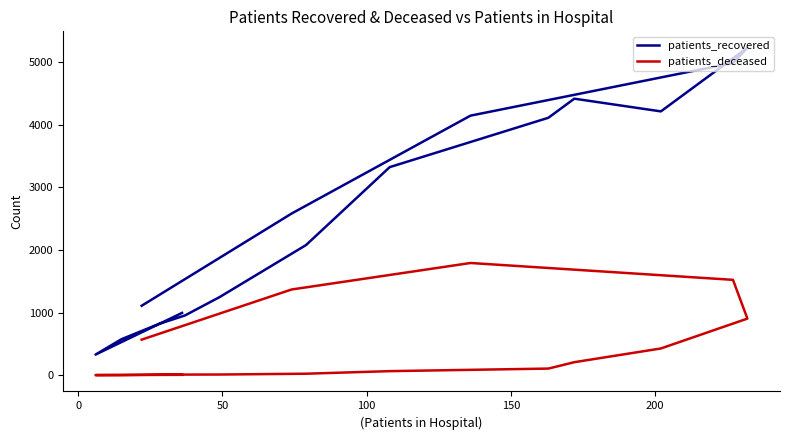

Does the chart have visible grid lines?

No